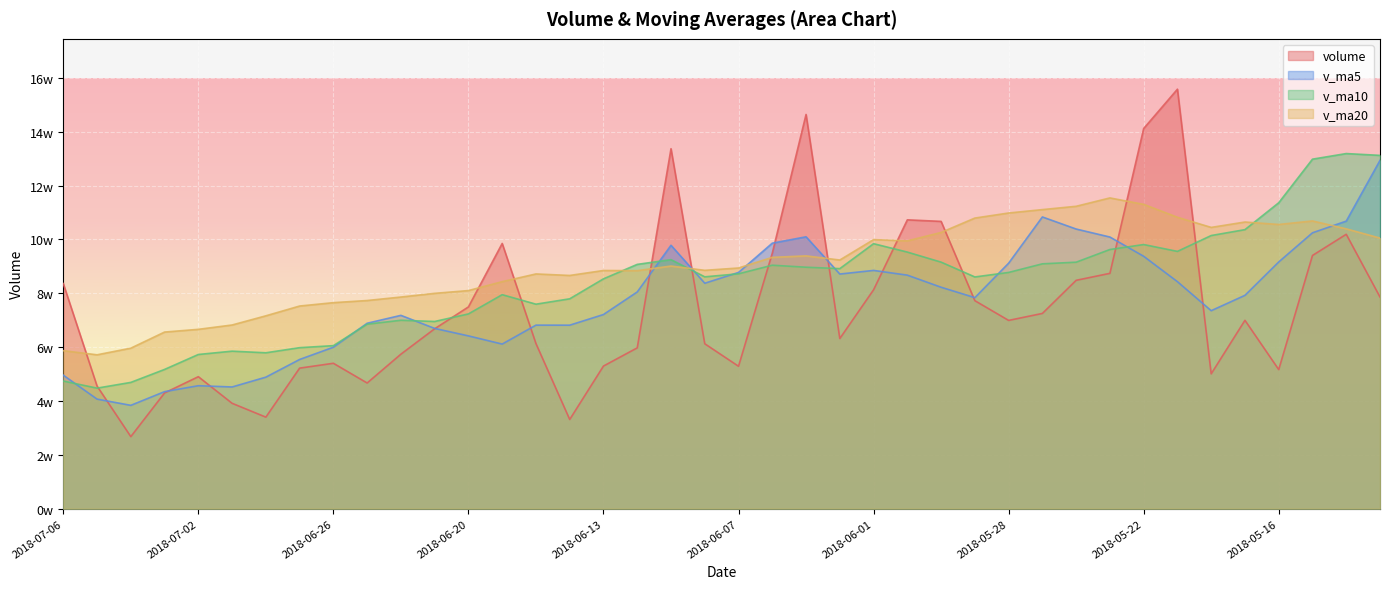

Reading left to right, list all the values displayed in this chart.

volume: 83618.8	45560.5	26767.8	42995.9	49033.3	39149.3	34007.7	52209.0	54013.1	46688.4	57398.8	66830.8	74953.6	98526.7	61339.9	33140.0	52984.7	59741.9	133708.4	61267.0	52907.5	94899.9	146437.7	63211.8	81306.1	107293.1	106718.3	77266.1	69936.9	72530.1	84828.2	87419.8	141217.0	155823.2	50094.6	69976.1	51673.4	94060.4	101925.1	78616.0
v_ma5: 49595.3	40701.4	38390.8	43479.1	45682.5	45213.5	48863.4	55428.0	59976.9	68879.7	71810.0	66958.2	64189.0	61146.7	68183.0	68168.4	72121.9	80504.9	97844.1	83744.8	87752.6	98629.7	100993.4	87159.1	88504.1	86748.9	82255.9	78396.2	91186.4	108363.6	103876.6	100906.1	93756.9	84325.5	73545.9	79250.2	91644.9	102478.8	106818.7	129383.8
v_ma10: 47404.4	44782.4	46909.4	51728.0	57281.1	58511.7	57910.8	59808.5	60561.8	68531.3	69989.2	69540.1	72347.0	79495.4	75963.9	77960.5	85375.8	90749.2	92501.6	86124.4	87250.8	90442.8	89694.8	89172.7	98433.9	95312.7	91581.0	86076.5	87756.0	90954.8	91563.4	96275.5	98117.8	95572.1	101464.9	103652.6	113638.3	129830.7	131910.6	131238.0
v_ma20: 58696.8	57161.2	59628.2	65611.7	66622.5	68236.1	71643.3	75278.8	76531.7	77327.9	78620.0	79991.4	81020.9	84334.1	87198.9	86636.6	88478.4	88412.9	90128.8	88539.6	89407.1	93359.2	93906.3	92372.4	99949.4	99482.6	102609.7	107953.6	109833.3	111096.4	112325.9	115435.9	113042.5	108247.6	104485.5	106484.7	105575.0	106881.9	103942.0	100517.5